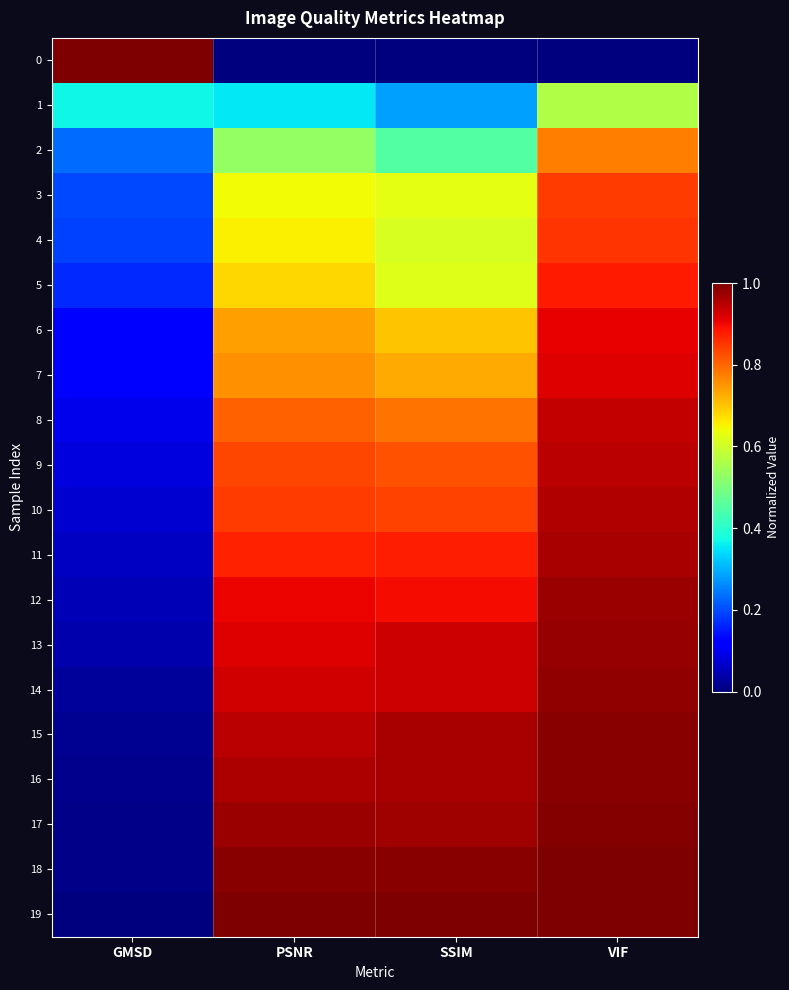

Reading left to right, list all the values displayed in this chart.

0: GMSD=1.0	PSNR=0.0	SSIM=0.0	VIF=0.0
1: GMSD=0.4	PSNR=0.4	SSIM=0.3	VIF=0.6
2: GMSD=0.2	PSNR=0.5	SSIM=0.5	VIF=0.8
3: GMSD=0.2	PSNR=0.6	SSIM=0.6	VIF=0.8
4: GMSD=0.2	PSNR=0.7	SSIM=0.6	VIF=0.9
5: GMSD=0.2	PSNR=0.7	SSIM=0.6	VIF=0.9
6: GMSD=0.1	PSNR=0.7	SSIM=0.7	VIF=0.9
7: GMSD=0.1	PSNR=0.8	SSIM=0.7	VIF=0.9
8: GMSD=0.1	PSNR=0.8	SSIM=0.8	VIF=0.9
9: GMSD=0.1	PSNR=0.8	SSIM=0.8	VIF=0.9
10: GMSD=0.1	PSNR=0.8	SSIM=0.8	VIF=1.0
11: GMSD=0.1	PSNR=0.9	SSIM=0.9	VIF=1.0
12: GMSD=0.0	PSNR=0.9	SSIM=0.9	VIF=1.0
13: GMSD=0.0	PSNR=0.9	SSIM=0.9	VIF=1.0
14: GMSD=0.0	PSNR=0.9	SSIM=0.9	VIF=1.0
15: GMSD=0.0	PSNR=0.9	SSIM=1.0	VIF=1.0
16: GMSD=0.0	PSNR=1.0	SSIM=1.0	VIF=1.0
17: GMSD=0.0	PSNR=1.0	SSIM=1.0	VIF=1.0
18: GMSD=0.0	PSNR=1.0	SSIM=1.0	VIF=1.0
19: GMSD=0.0	PSNR=1.0	SSIM=1.0	VIF=1.0